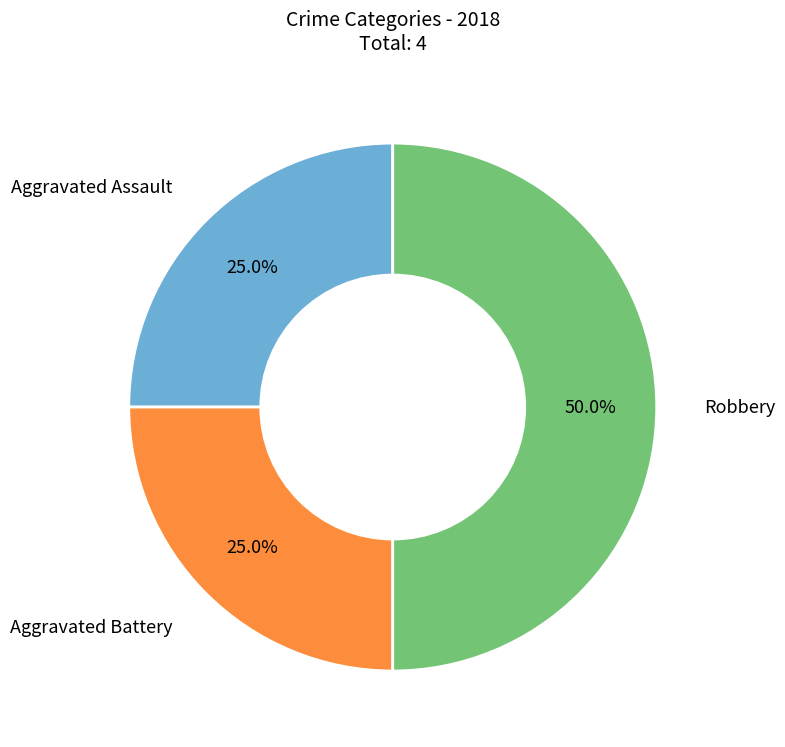

Which category has the biggest portion of the pie?

Robbery